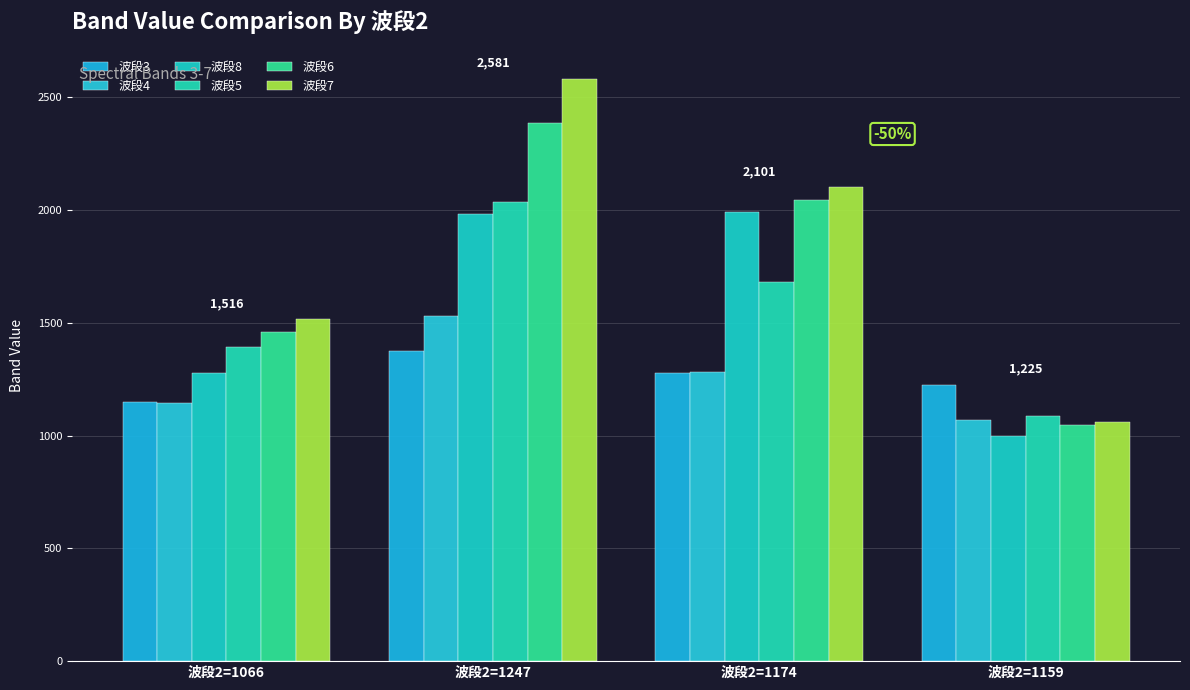

At which label does 波段7 first exceed 2101?

波段2=1247